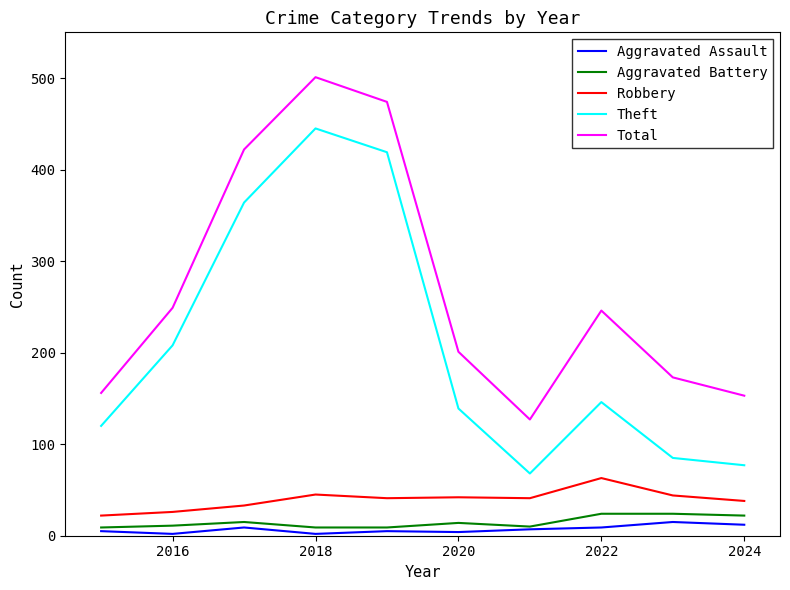

Which series has the largest total across all categories?

Total